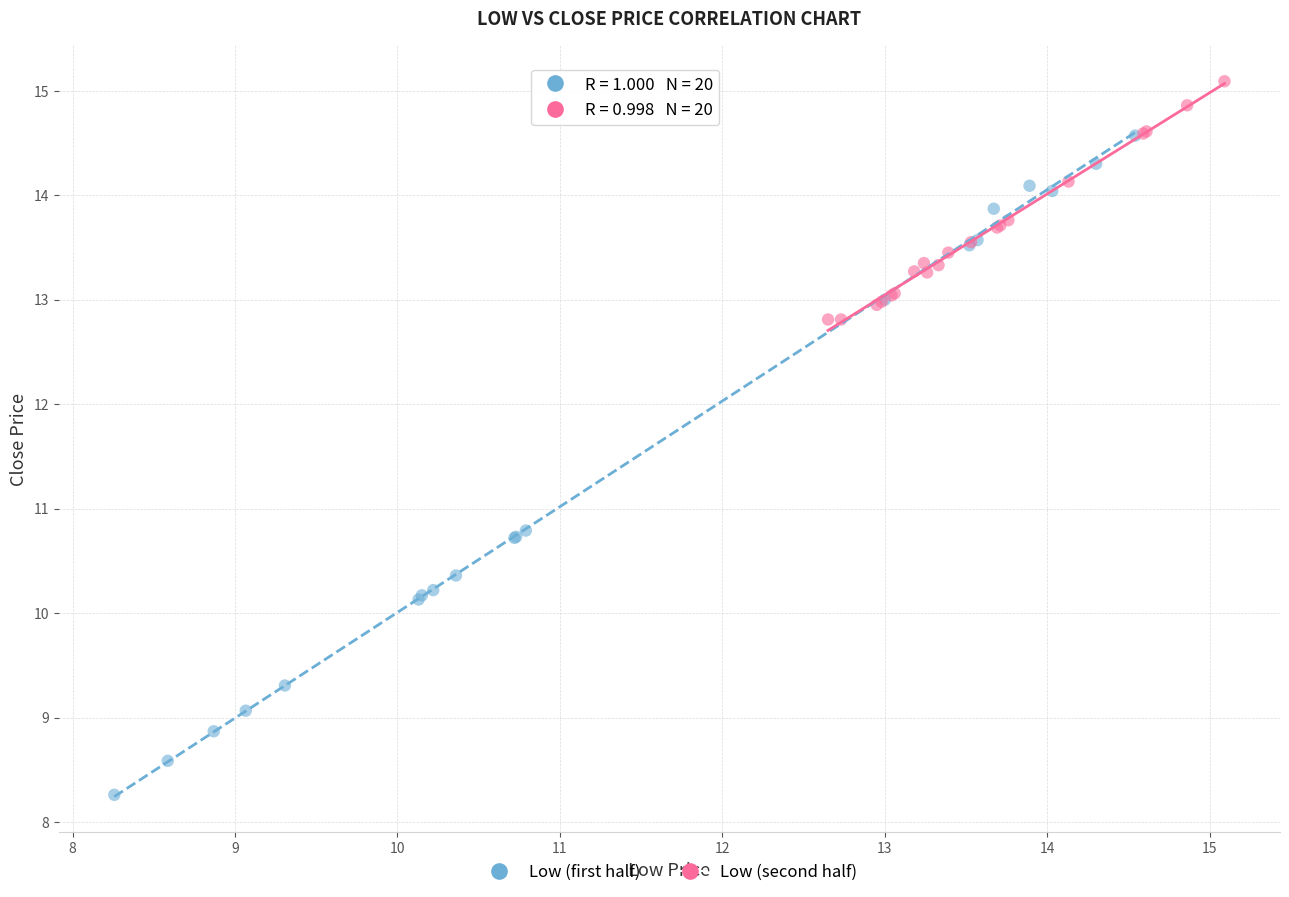

Which series reaches the minimum Y coordinate?

Low (first half)